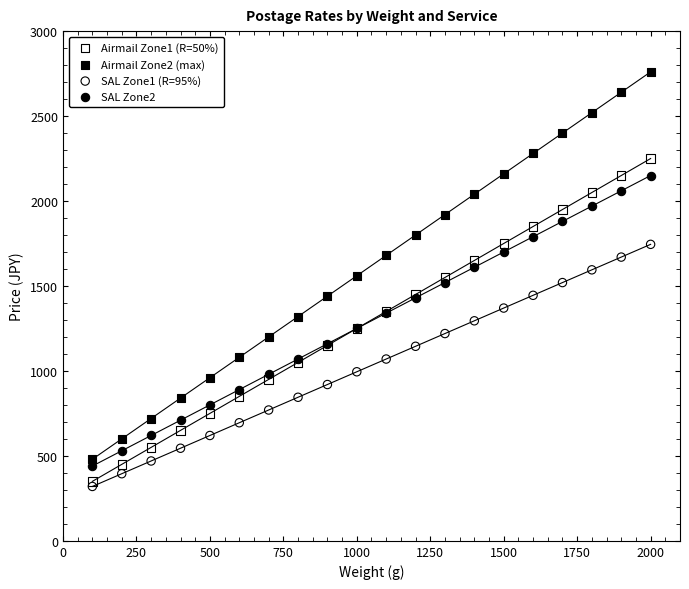

Which series has the largest Y range (max minus min)?

Airmail Zone2 (max)